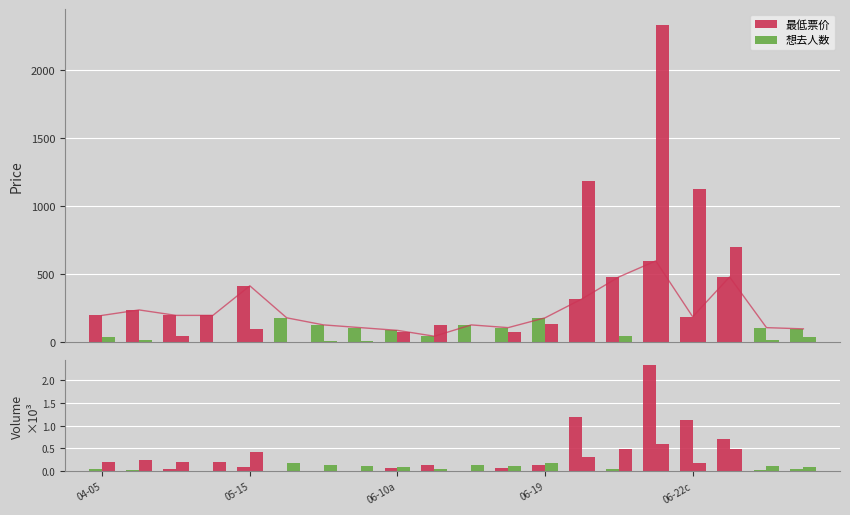

Which series has the largest total across all categories?

想去人数